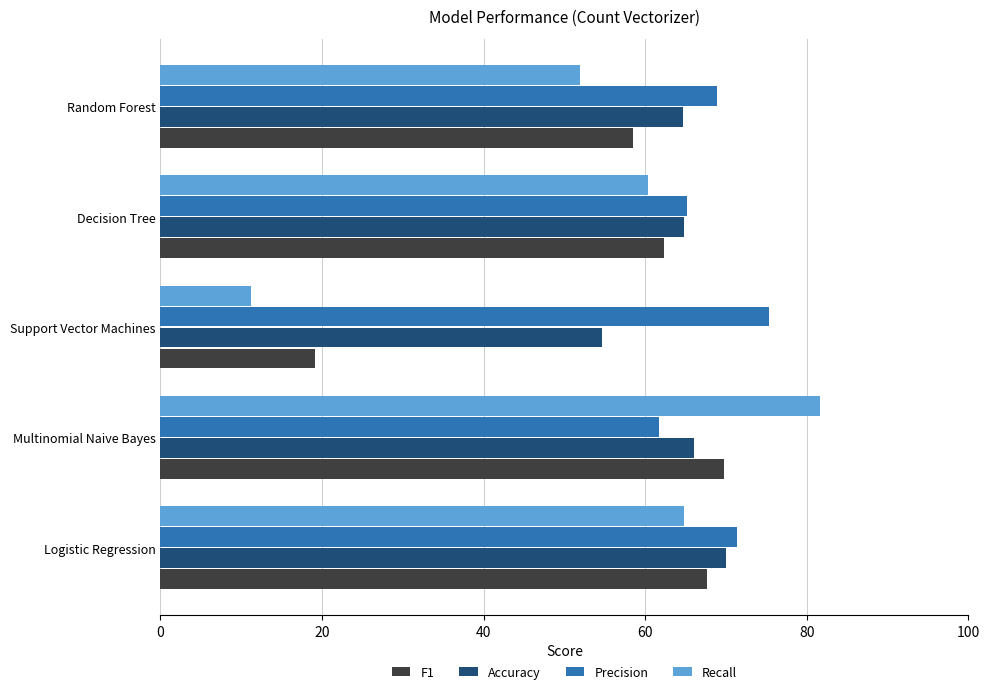

How many data points in Accuracy are less than 64?

1